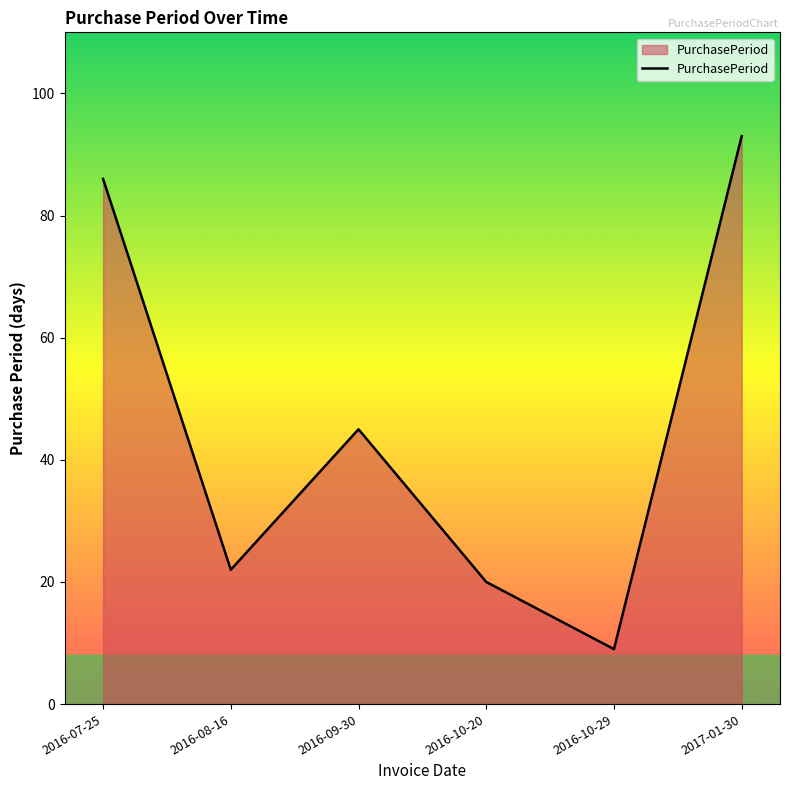

Where is the first local maximum?

2016-09-30